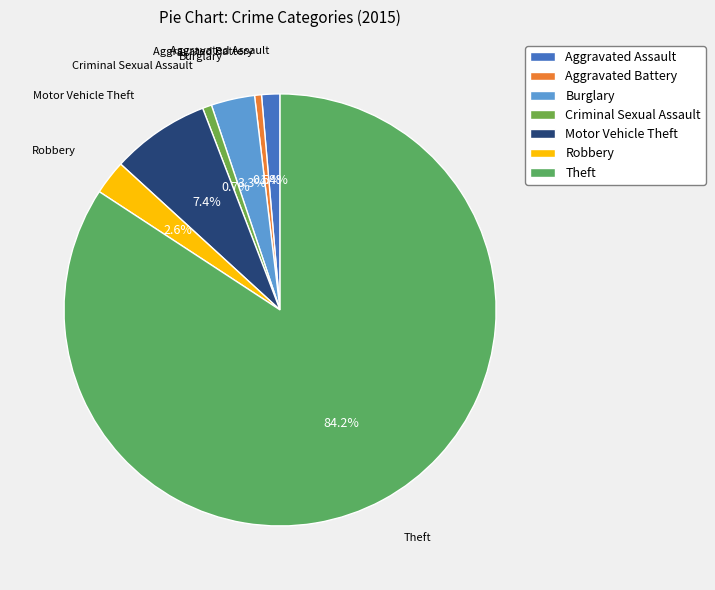

Which category has the biggest portion of the pie?

Theft